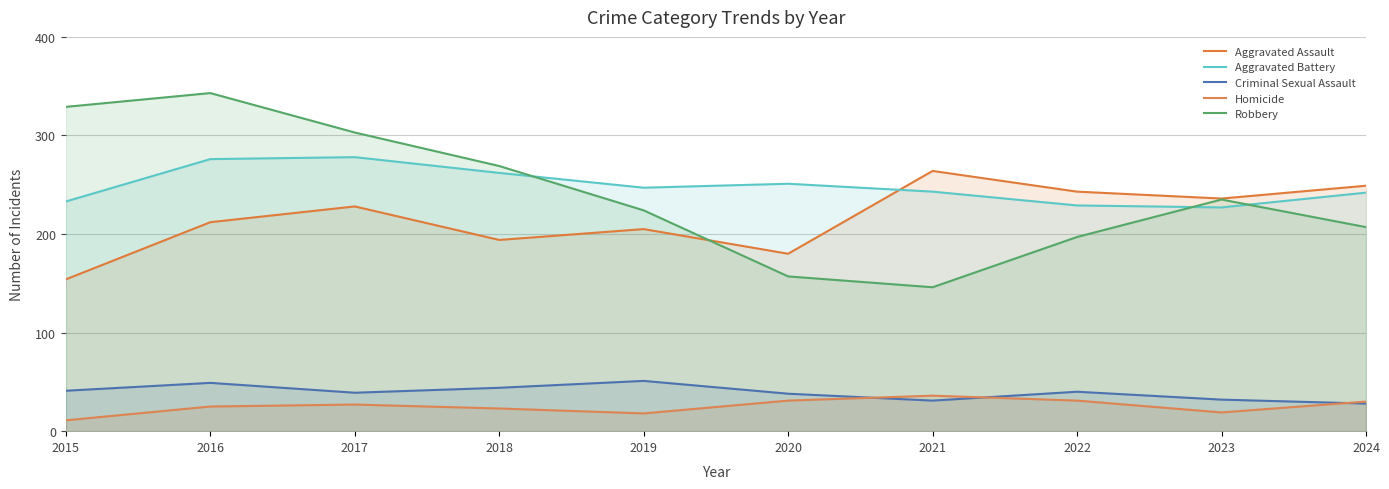

What is the maximum value shown in the chart?

343